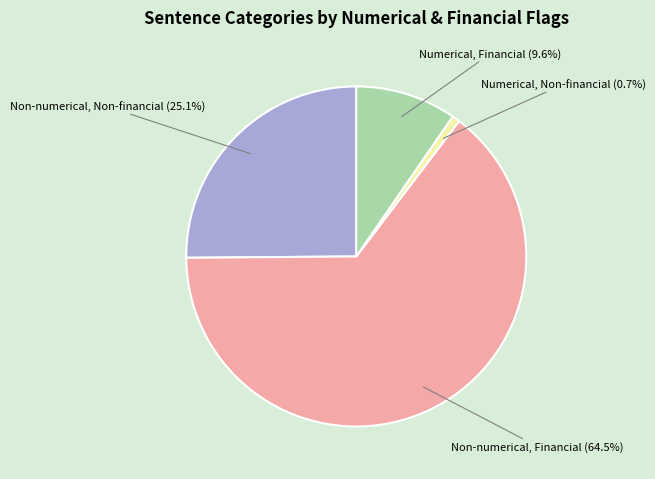

What portion of the pie excludes Numerical, Financial?

90.4%